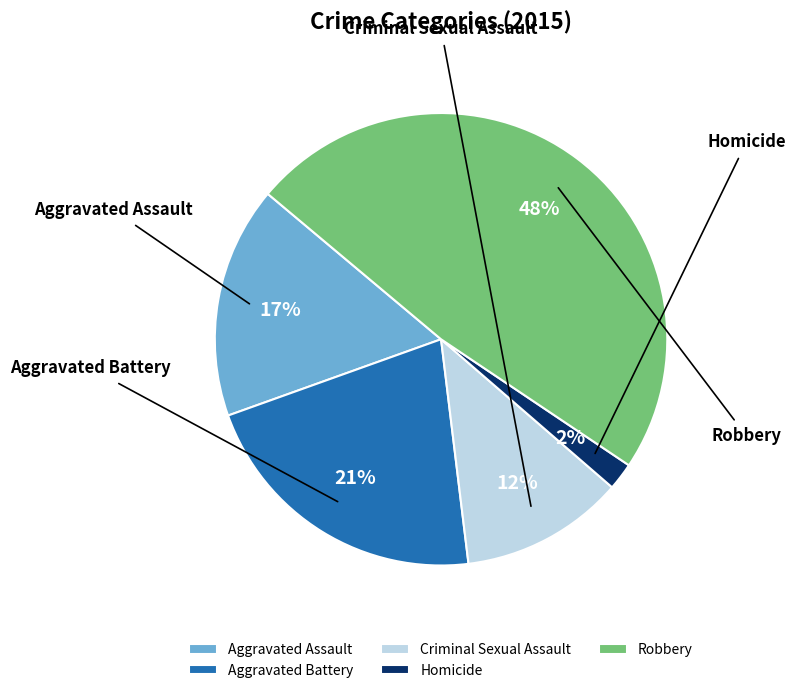

To the nearest percent, what portion does Aggravated Assault represent?

17%